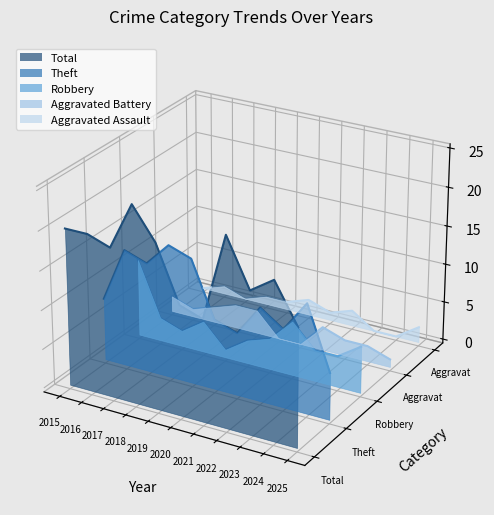

Rank the categories by Robbery value from highest to lowest.

2015, 2016, 2022, 2018, 2017, 2021, 2020, 2025, 2019, 2023, 2024